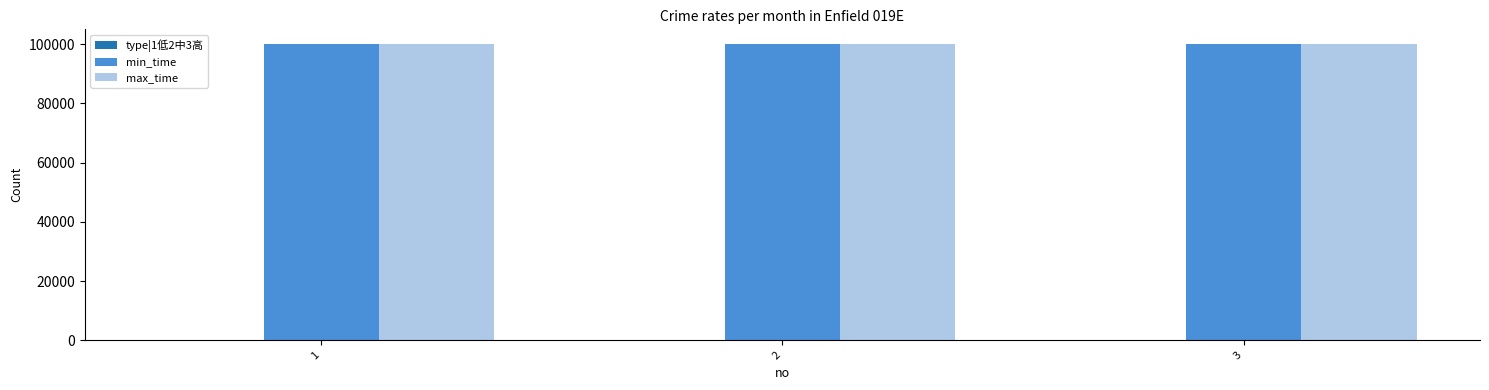

What is the sum of all max_time values?

299997